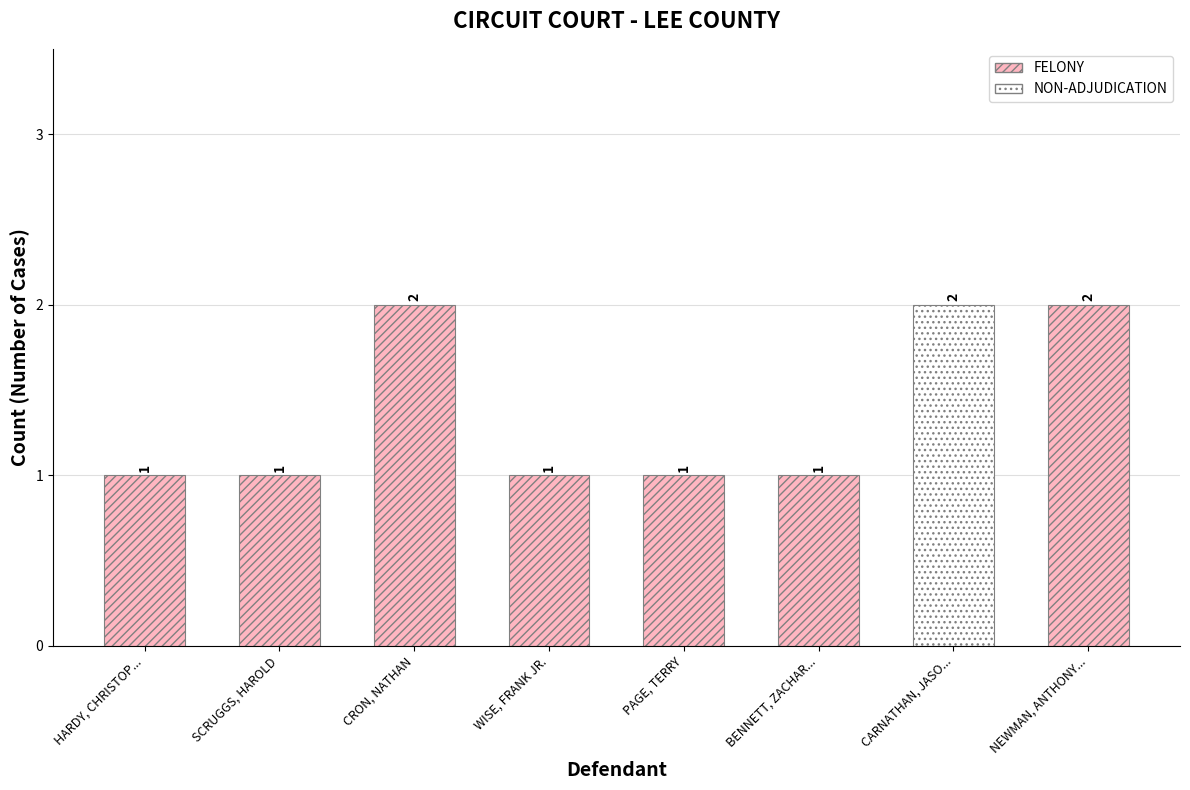

What is the label of the 6th bar from the left?

BENNETT, ZACHARY P